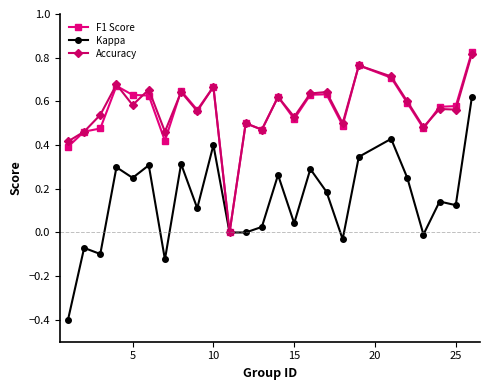

How many lines are shown in the chart?

3